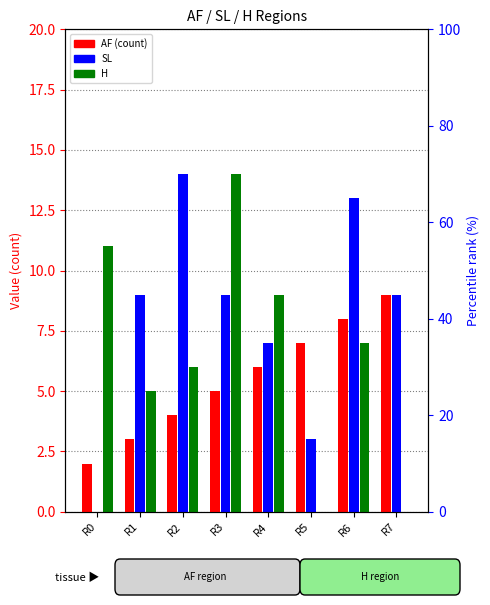

Rank the series at R7 from lowest to highest value.

H, AF, SL